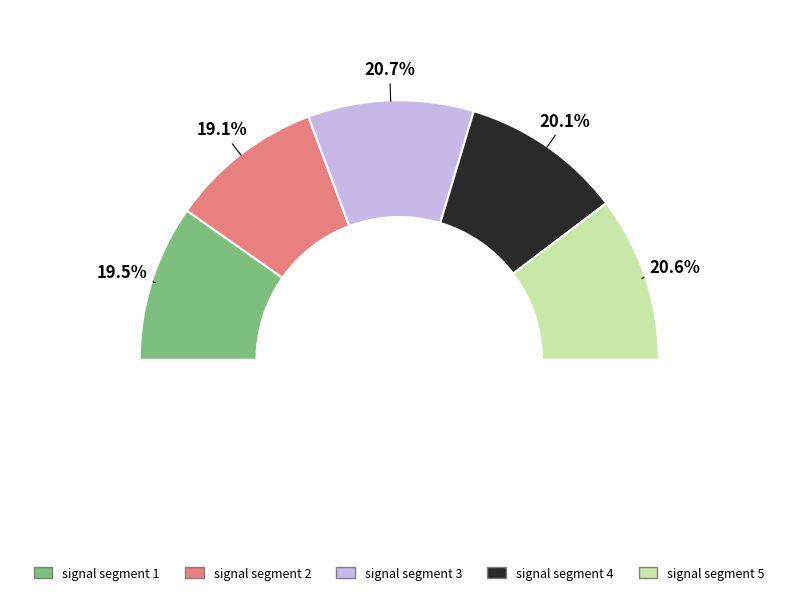

Count the number of slices in the pie.

5